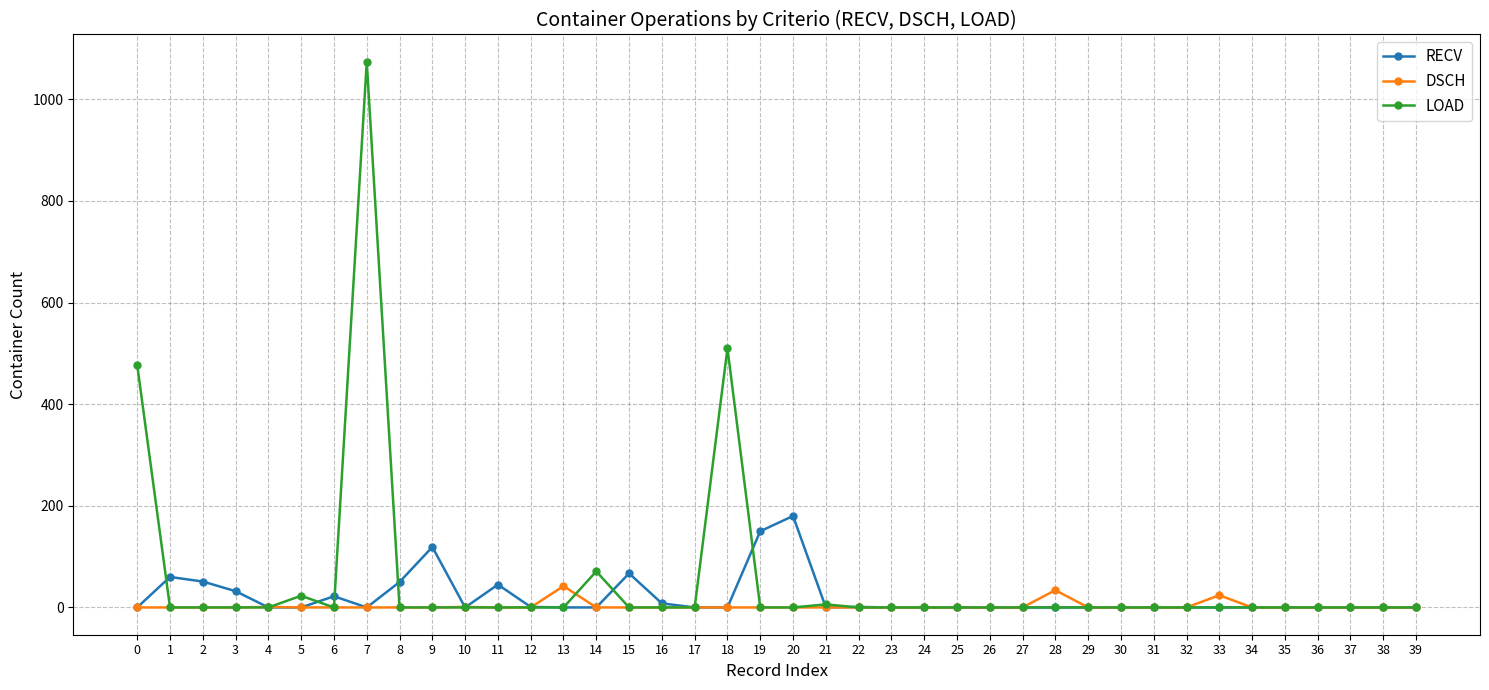

Which series has the largest total across all categories?

LOAD